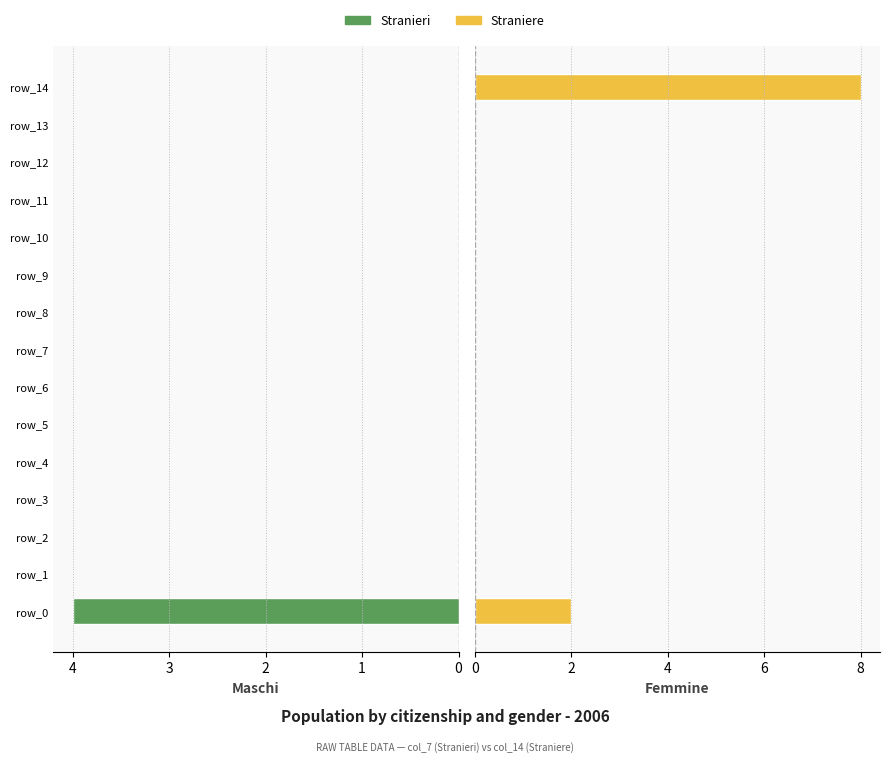

Count the number of categories in the chart.

15